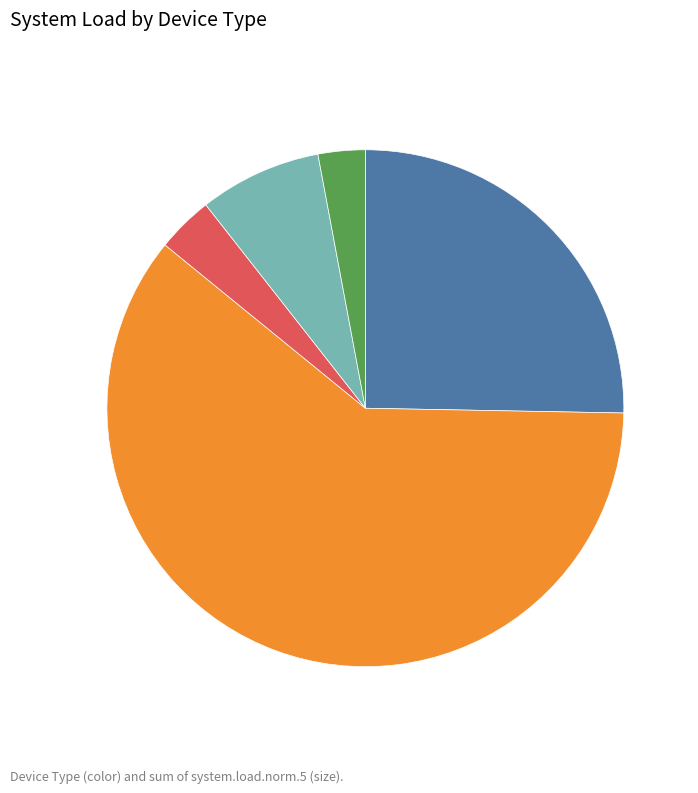

Is it true that Redis is 8% of the pie?

True